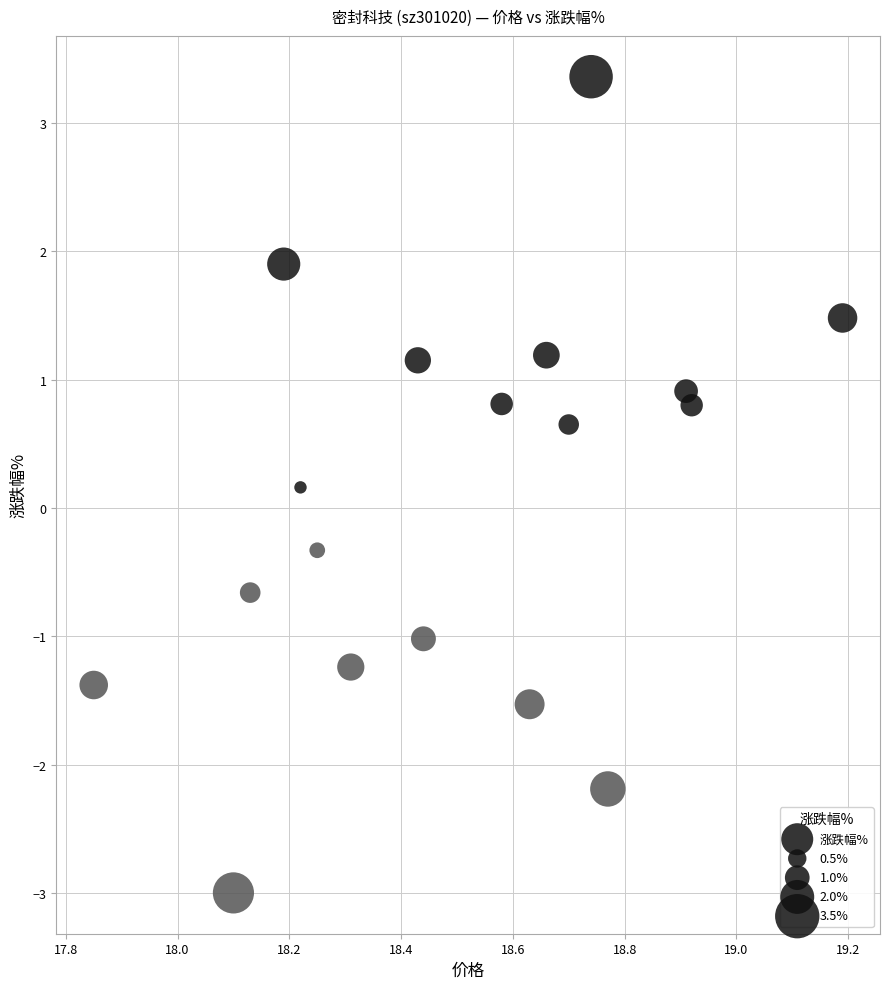

What is the range of X values (max minus min)?

1.3